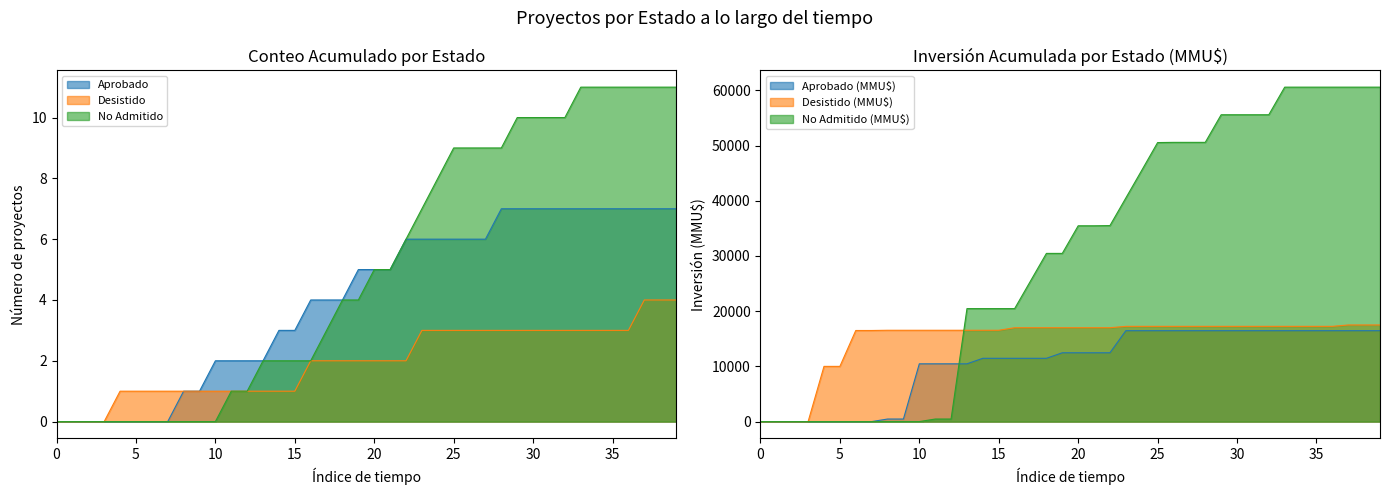

Between 15 and 30, which series saw the biggest shift?

No Admitido